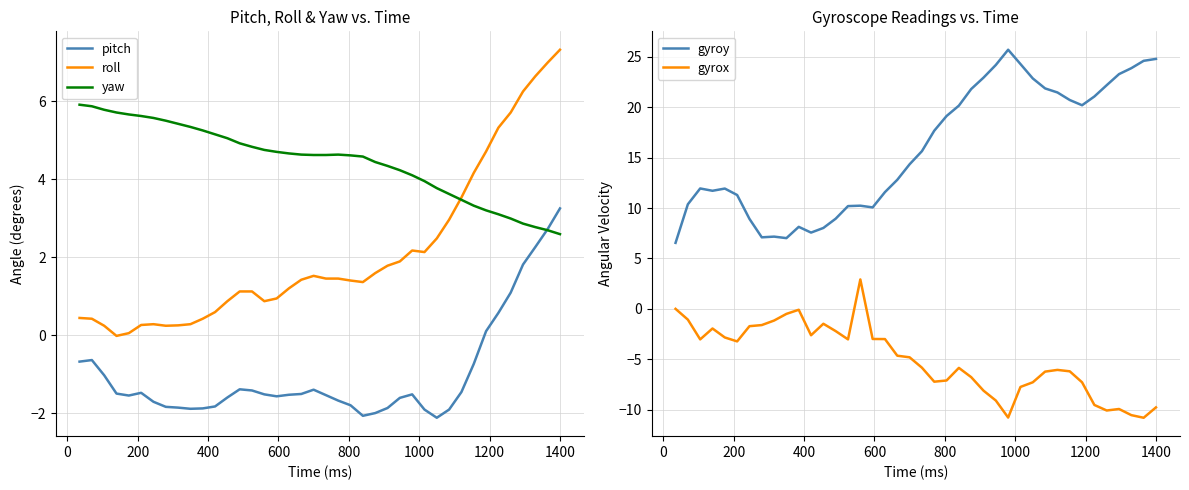

True or false: roll and pitch intersect in this chart.

False